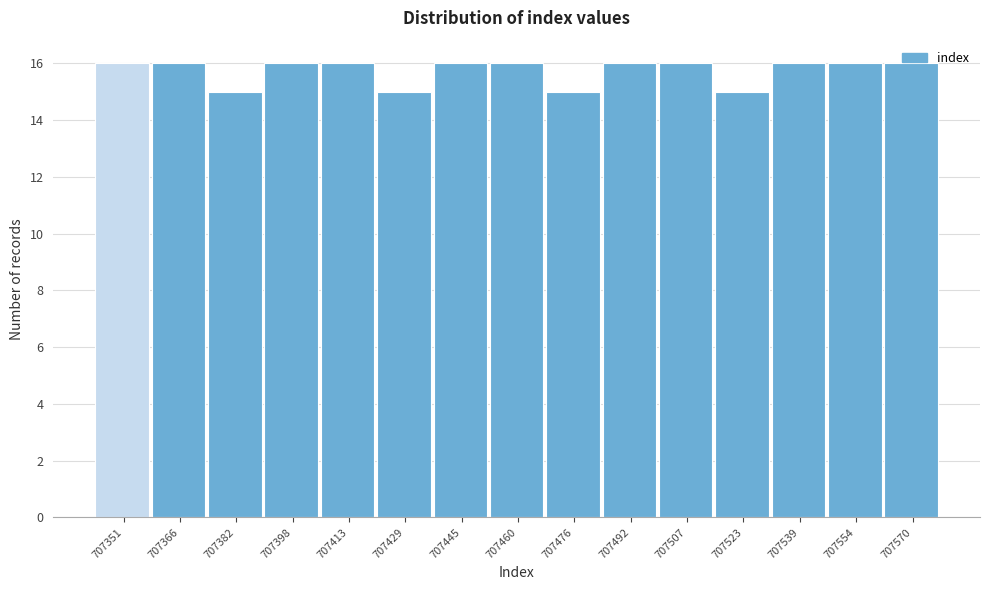

Between 707351 and 707476, which is larger?

707351